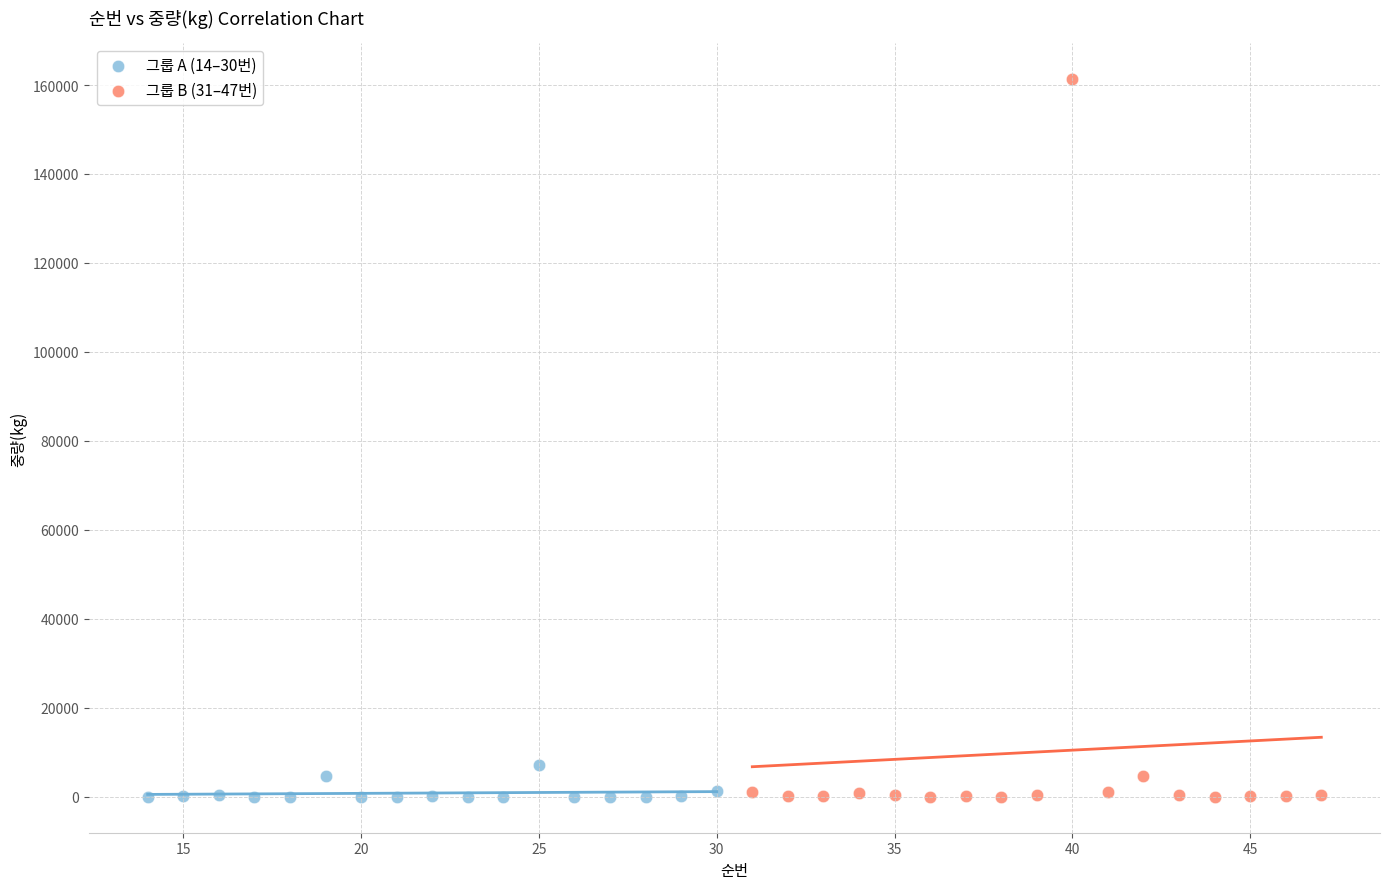

Which series reaches the maximum Y coordinate?

그룹 B (31–47번)